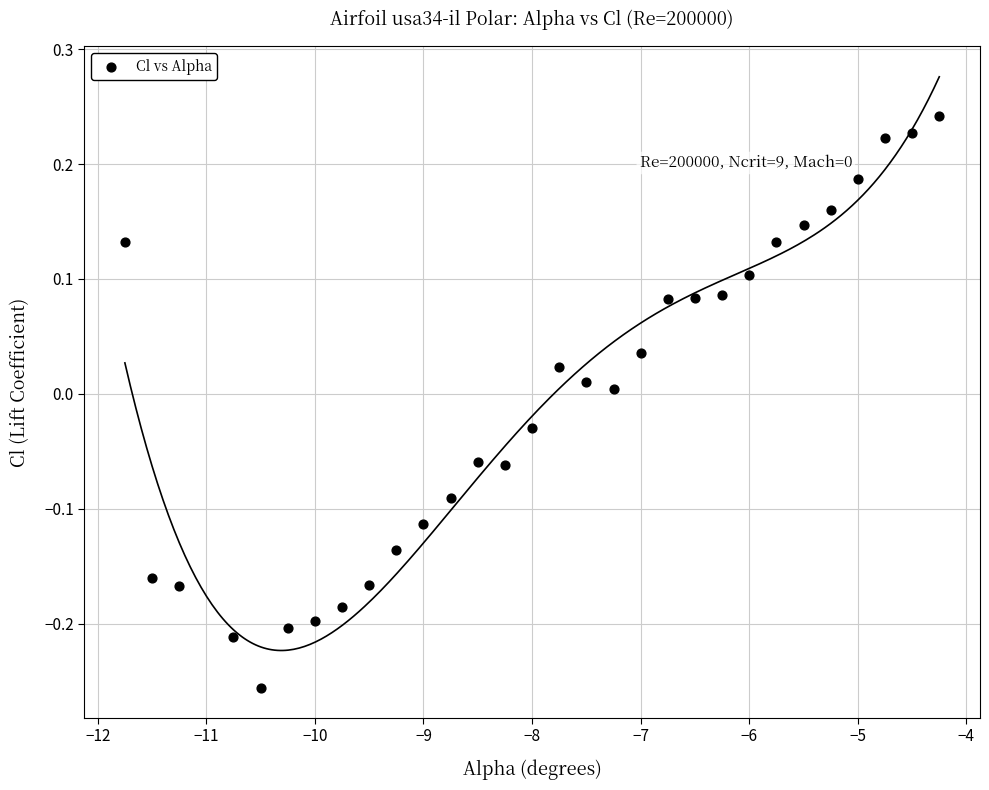

What is the range of X values (max minus min)?

7.5